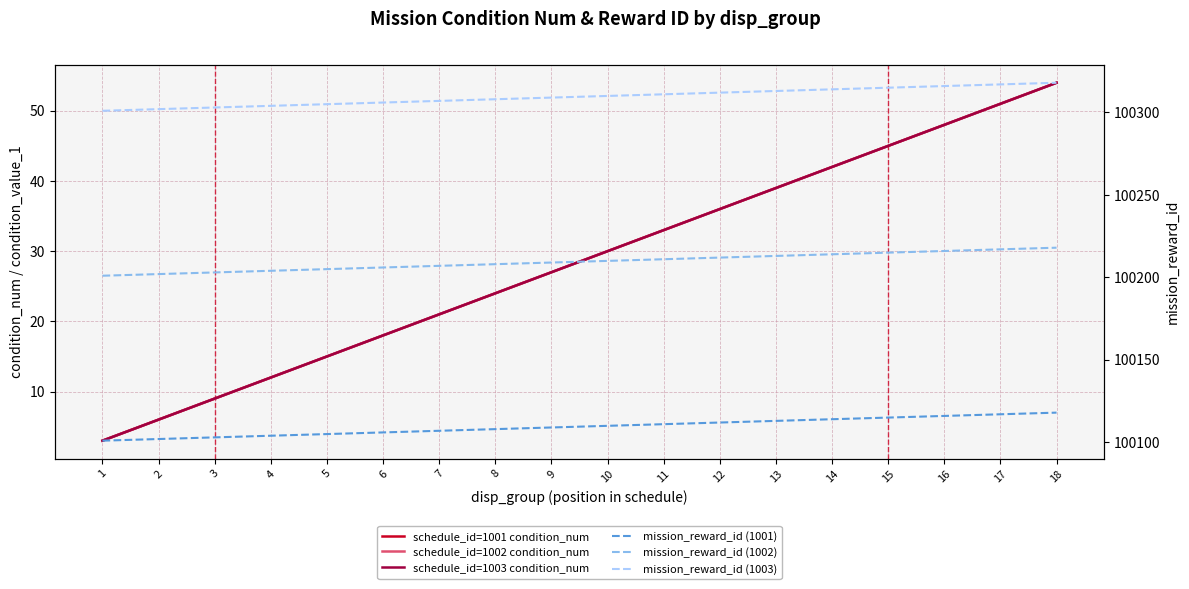

True or false: mission_reward_id (1003) and schedule_id=1003 condition_num intersect in this chart.

False